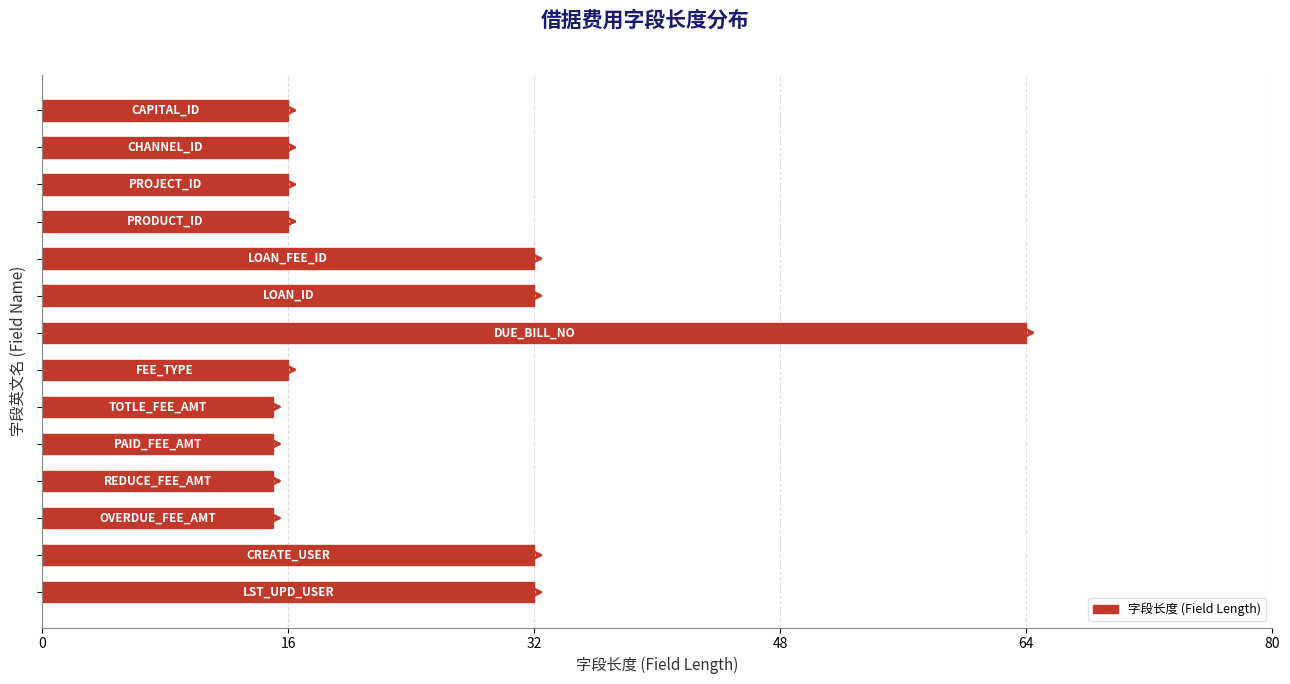

Count the number of data series in this chart.

1